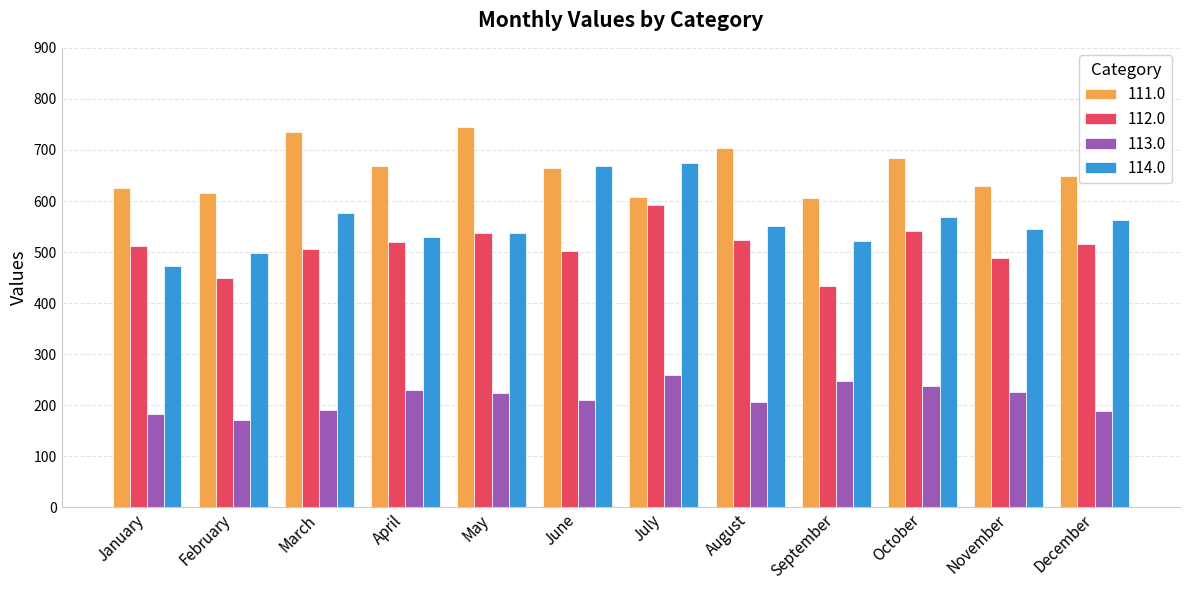

List the series in order of their peak value, lowest first.

113.0, 112.0, 114.0, 111.0